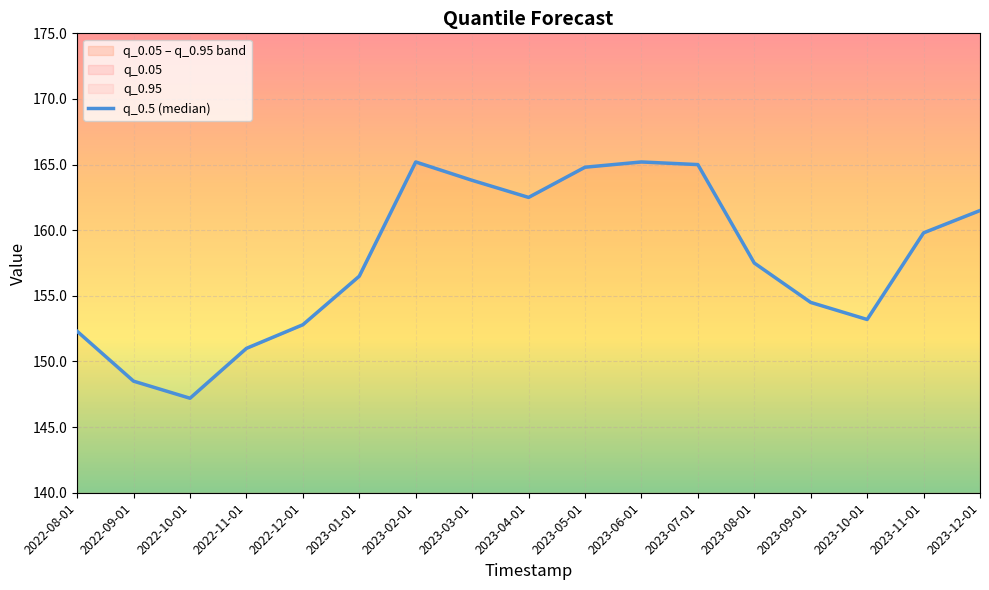

How many interior local valleys (lower than both neighbors) does the data have?

3